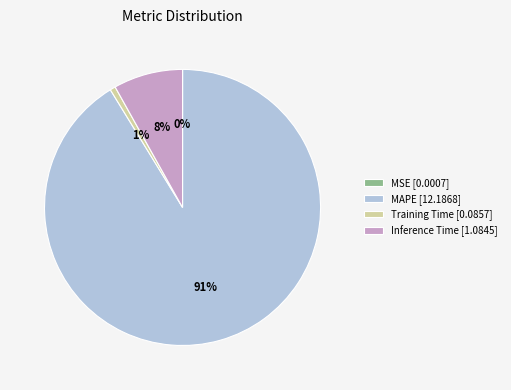

To the nearest percent, what is the average slice percentage?

25%